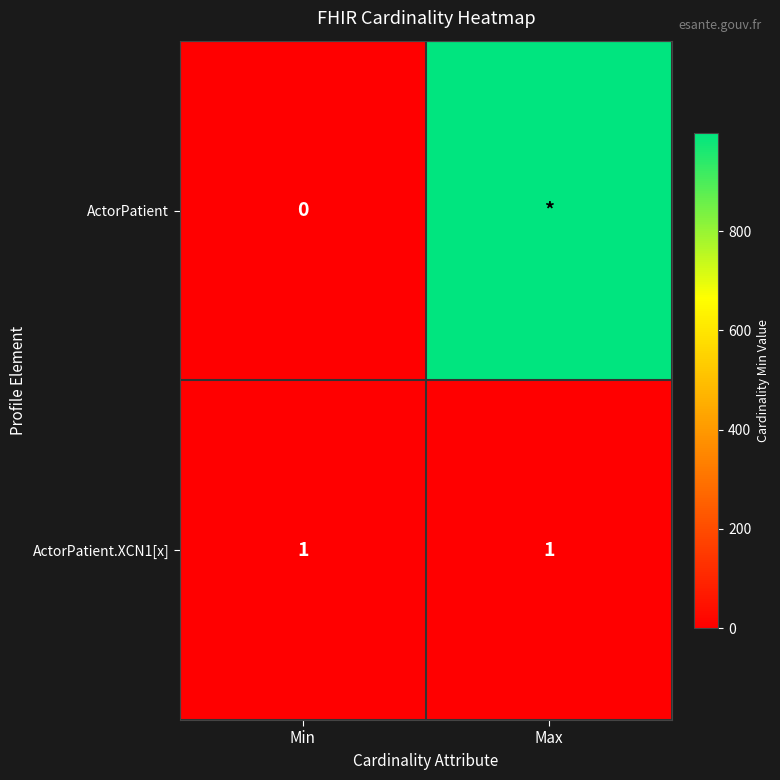

Is it true that ActorPatient.XCN1[x] equals 1 at Min?

True